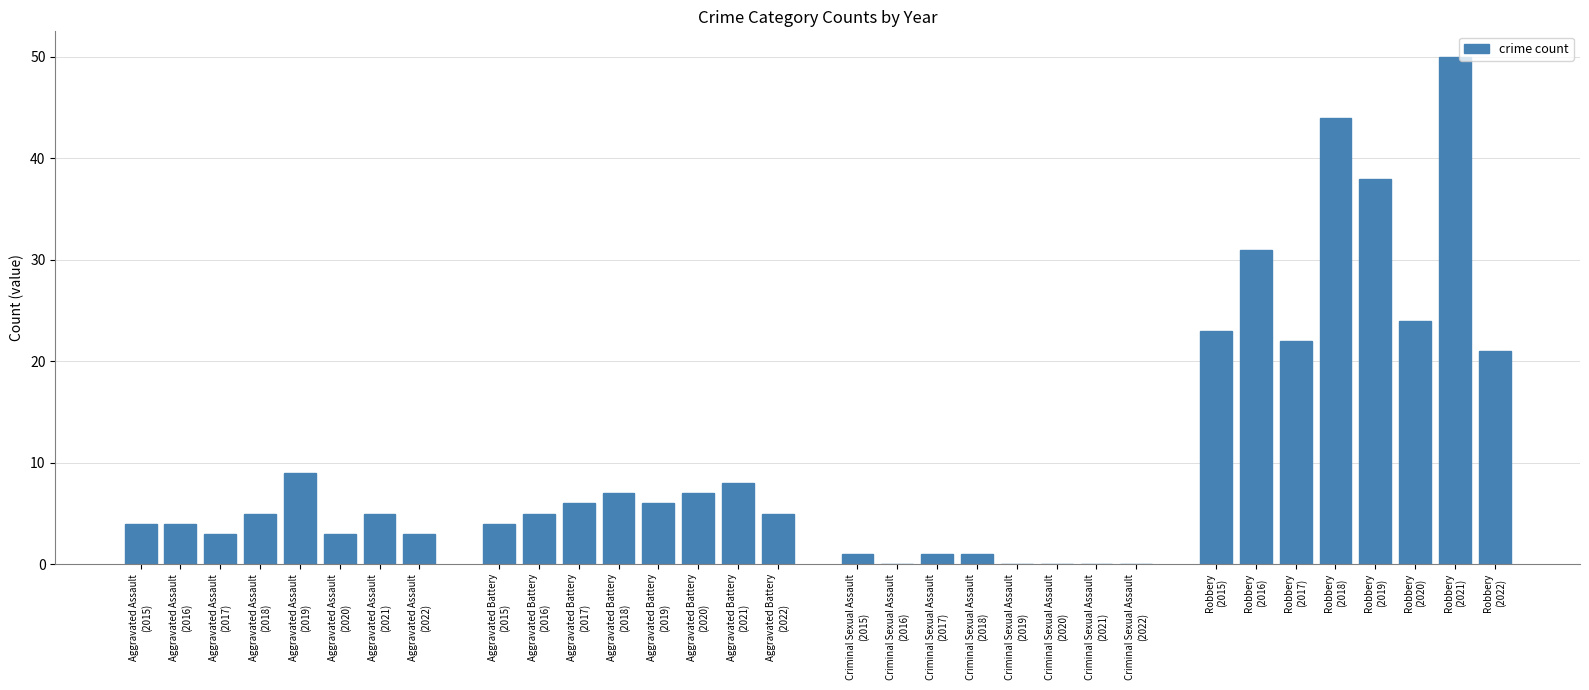

Reading left to right, what are all the values shown in this chart?

4	4	3	5	9	3	5	3	4	5	6	7	6	7	8	5	1	0	1	1	0	0	0	0	23	31	22	44	38	24	50	21